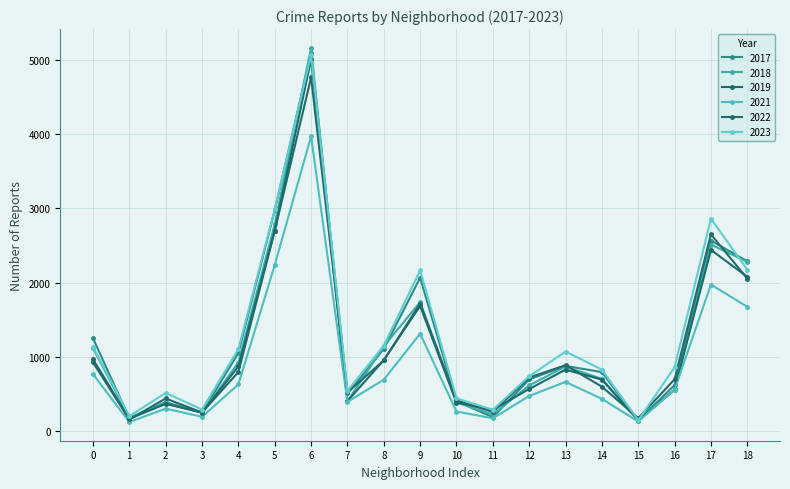

Reading left to right, what are all the values shown in this chart?

2017: 0=1252	1=171	2=391	3=250	4=1053	5=2973	6=5096	7=508	8=1107	9=2066	10=403	11=188	12=697	13=879	14=795	15=145	16=620	17=2566	18=2288
2018: 0=1117	1=184	2=374	3=248	4=924	5=2787	6=5163	7=401	8=1142	9=1738	10=386	11=224	12=616	13=870	14=704	15=160	16=554	17=2513	18=2280
2019: 0=968	1=166	2=368	3=249	4=872	5=2700	6=5008	7=405	8=957	9=1687	10=385	11=287	12=568	13=828	14=694	15=142	16=561	17=2441	18=2079
2021: 0=767	1=123	2=303	3=193	4=630	5=2237	6=3971	7=395	8=692	9=1313	10=264	11=173	12=474	13=663	14=435	15=130	16=559	17=1974	18=1675
2022: 0=926	1=157	2=440	3=251	4=797	5=2698	6=4763	7=522	8=953	9=1719	10=414	11=258	12=722	13=888	14=599	15=175	16=698	17=2650	18=2055
2023: 0=1138	1=201	2=515	3=291	4=1106	5=2987	6=5065	7=542	8=1152	9=2165	10=442	11=288	12=739	13=1072	14=829	15=146	16=860	17=2862	18=2175